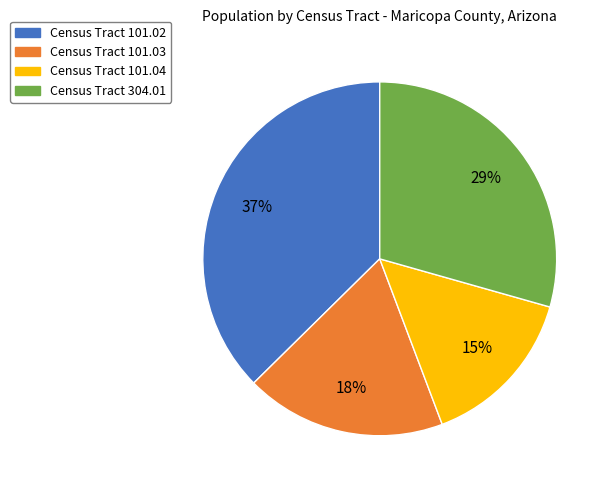

Count the number of slices in the pie.

4